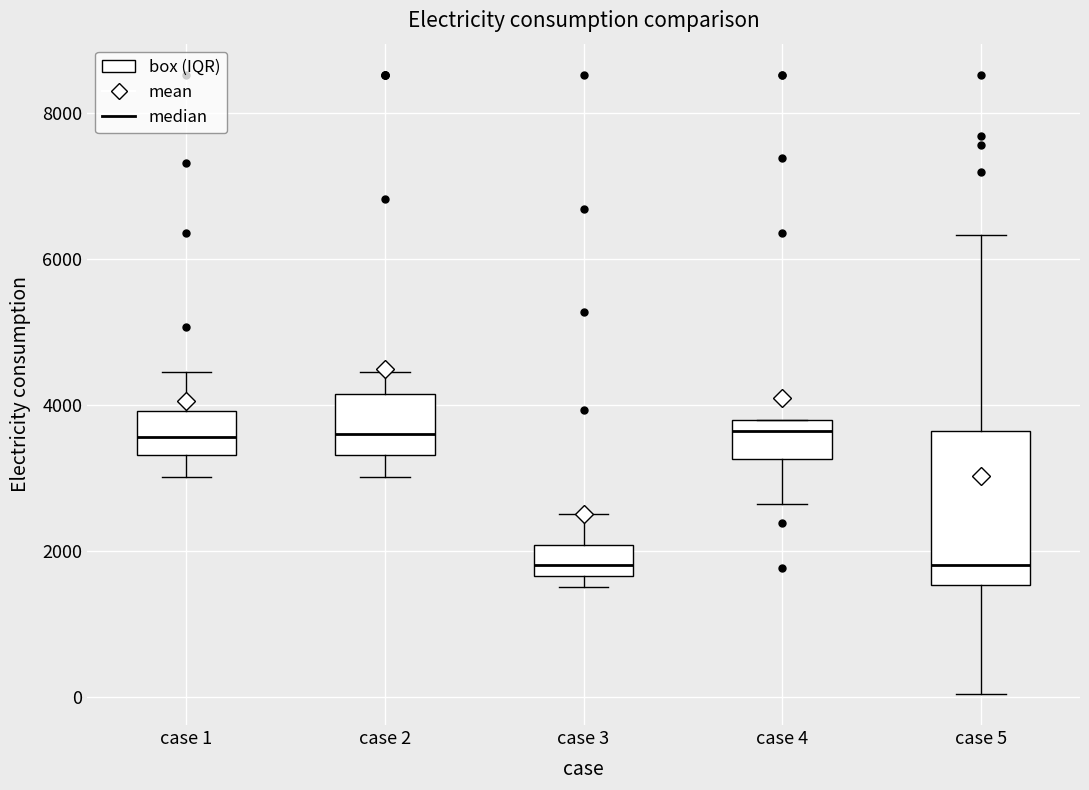

Where does the upper whisker of the box for case 3 end on the y-axis? The values are not printed on the chart, so give them approximately, as read against the axis.

2600